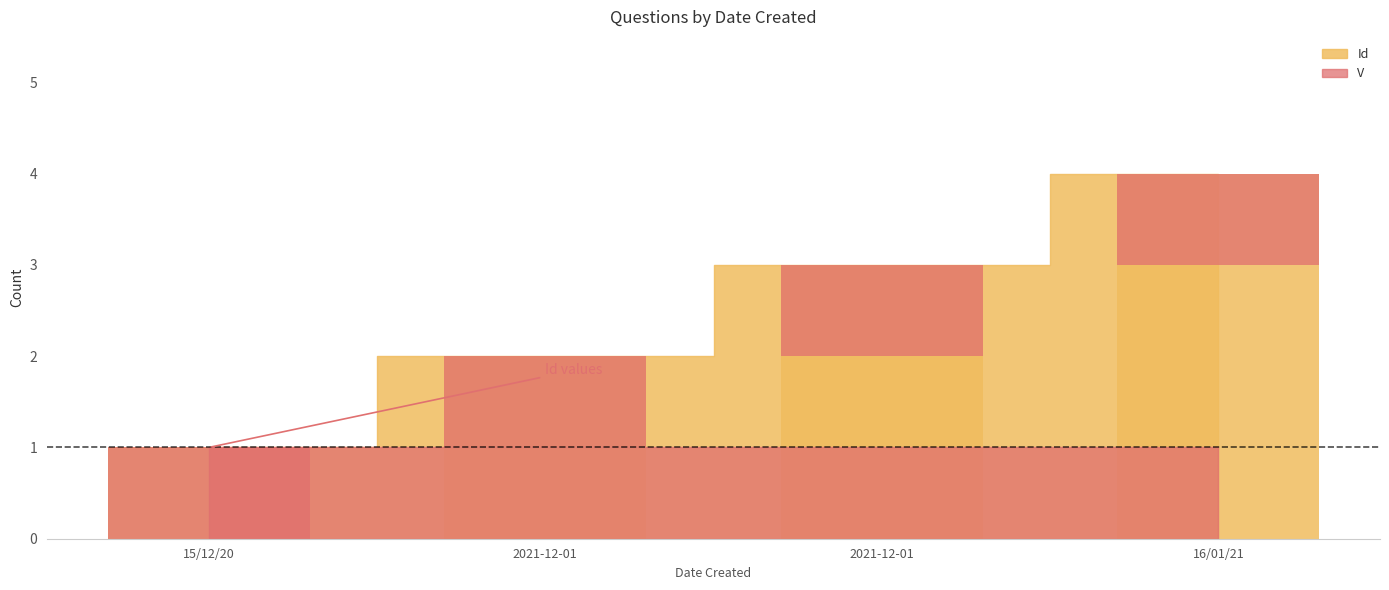

What is the change in value from 2021-12-01 to 16/01/21?

+2